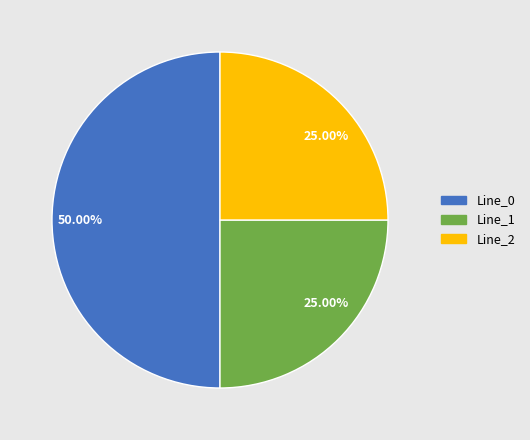

How many slices are in this pie chart?

3